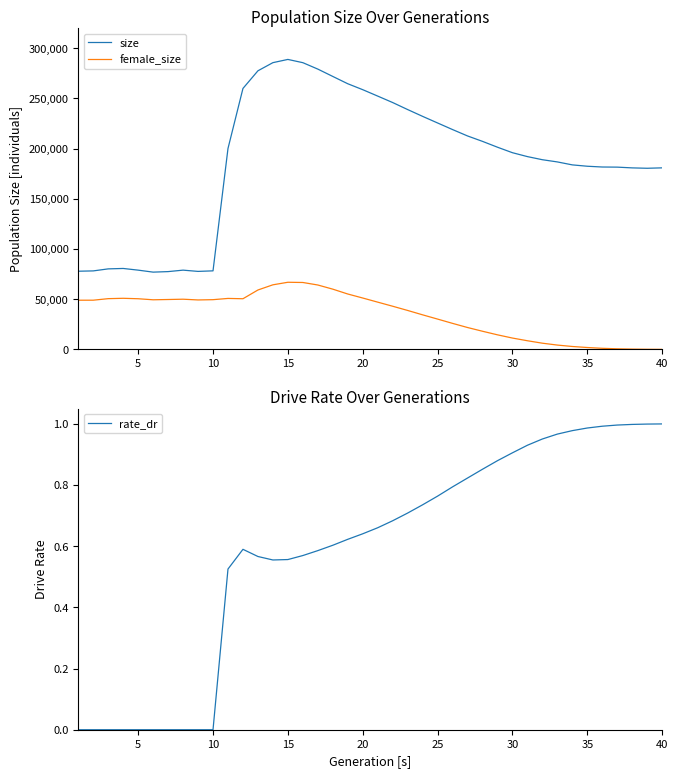

At which label does size reach its peak?

15